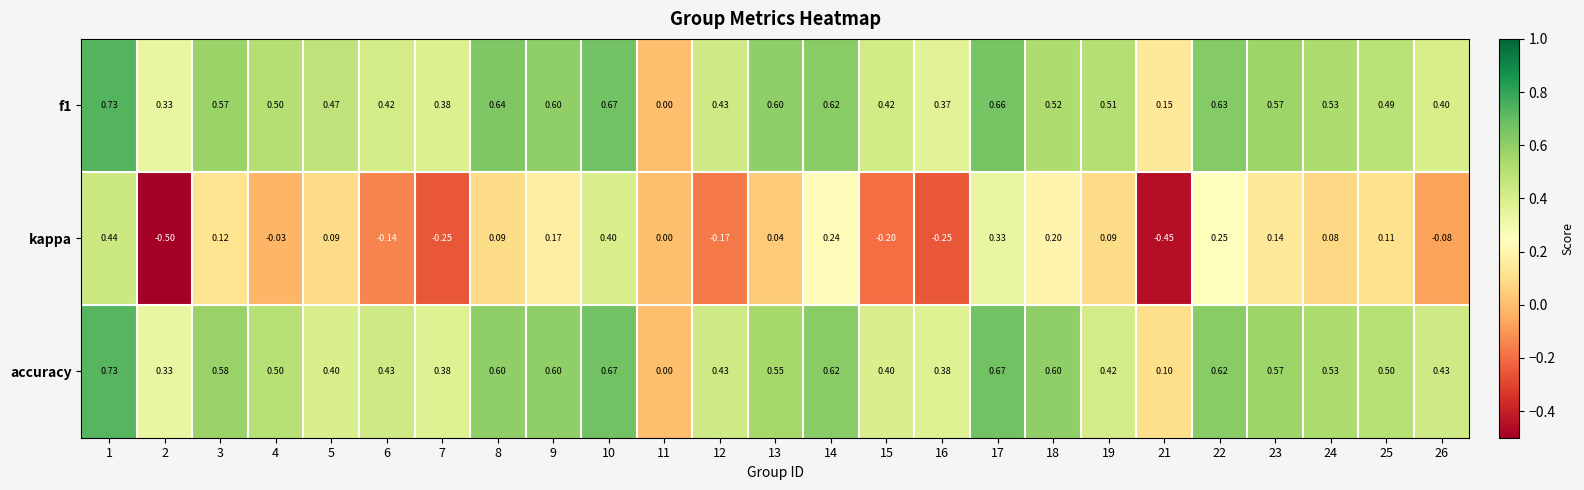

At which category is the sum across all series the highest?

1